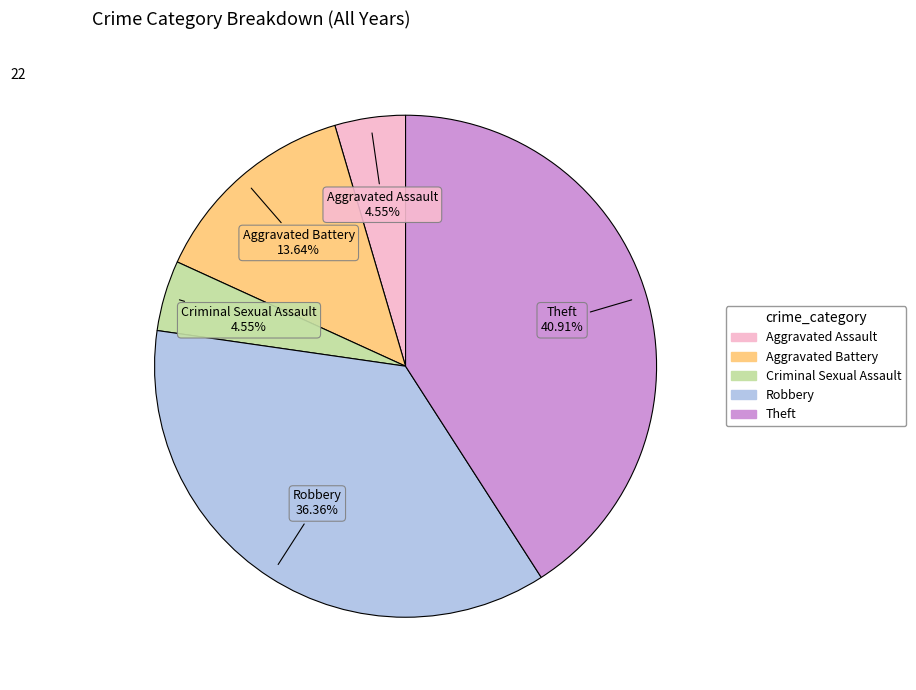

What is the largest slice in the pie chart?

Theft